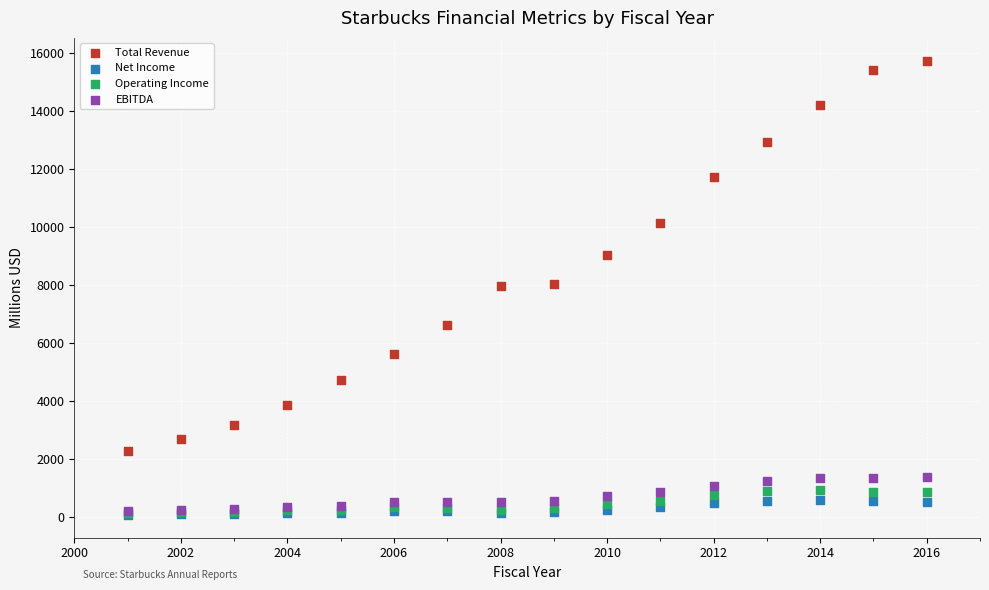

What are all the series names shown in the legend?

Total Revenue, Net Income, Operating Income, EBITDA